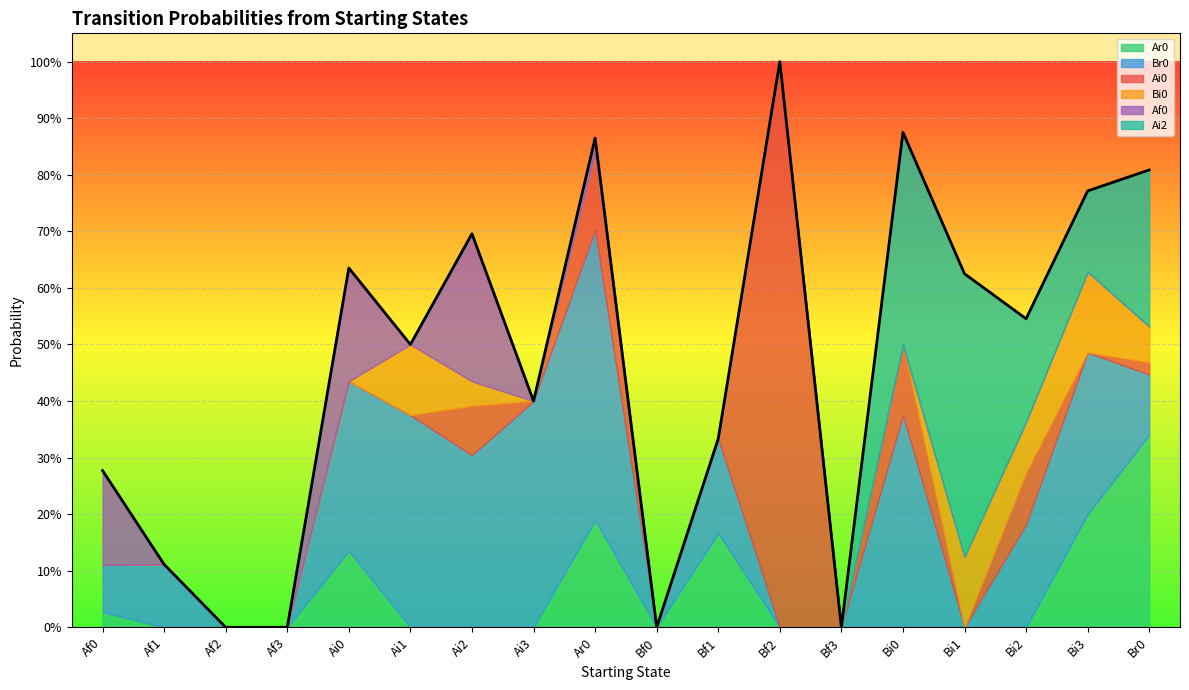

What is the spread (max minus min) of values at Bf2?

1.0